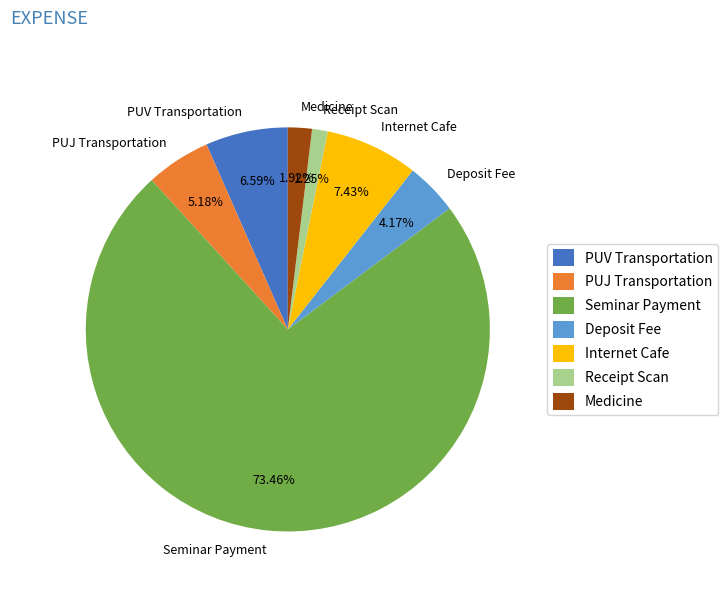

Is there a majority slice in this chart?

Yes